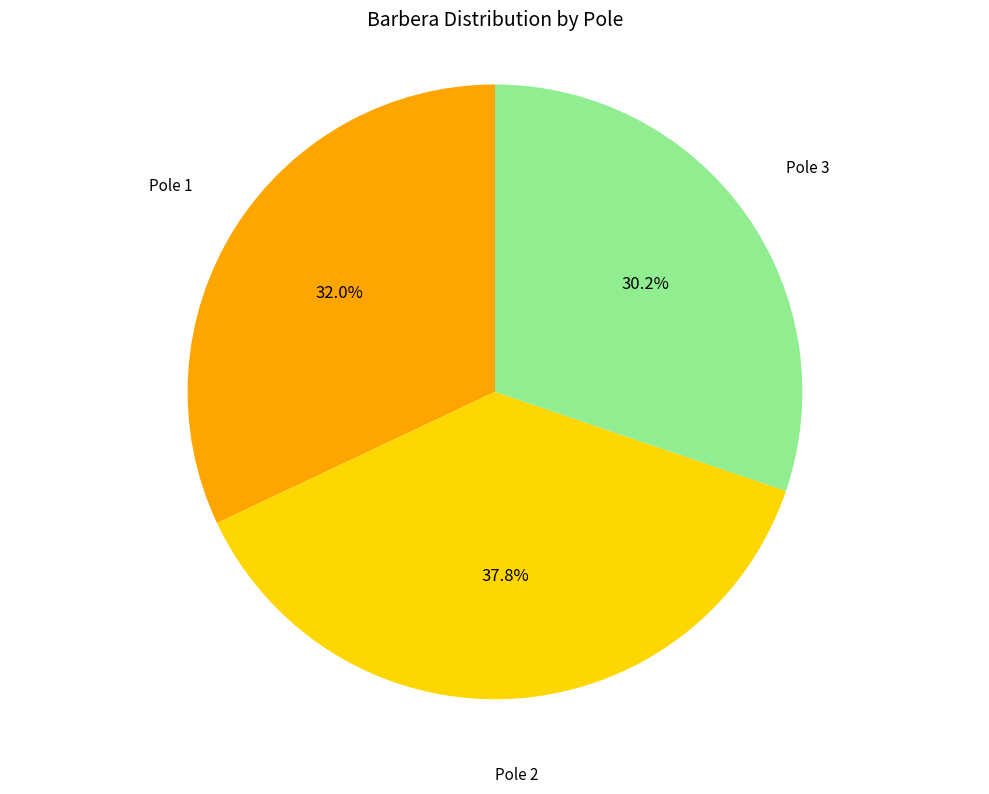

How many slices are in this pie chart?

3